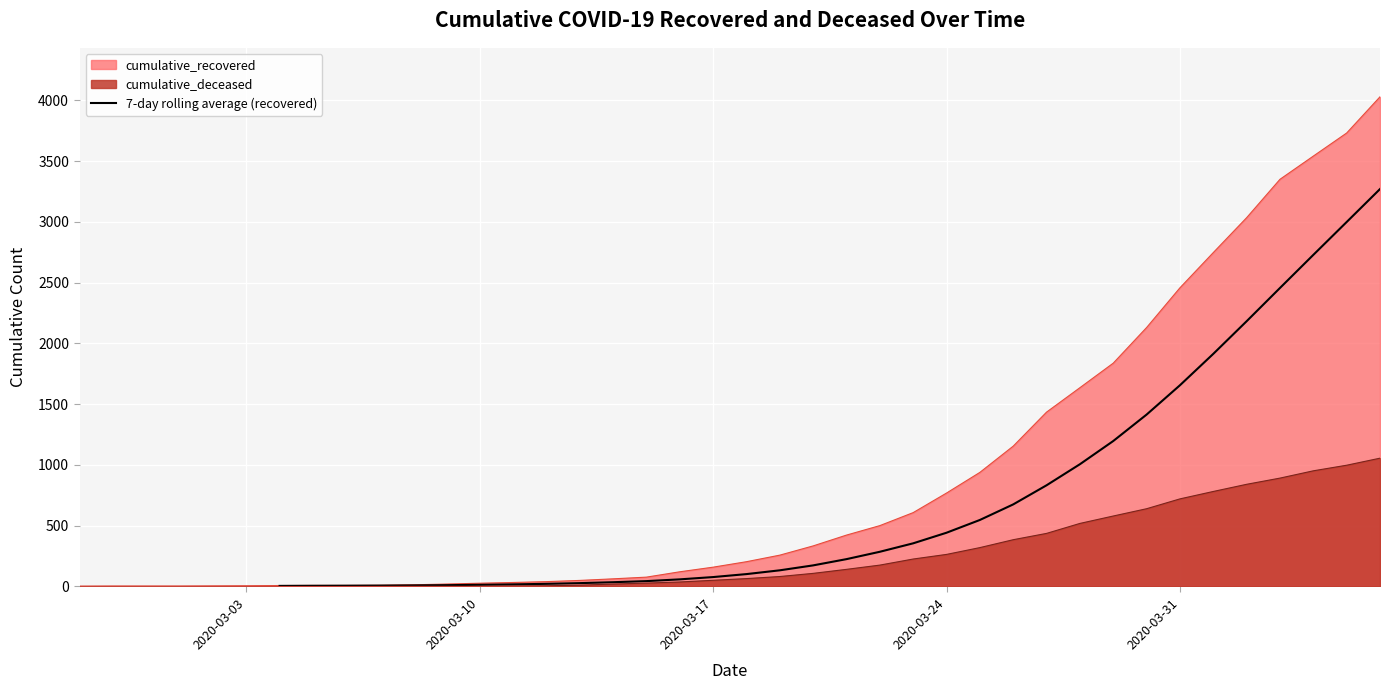

True or false: the data has more than 2 interior local peaks.

False